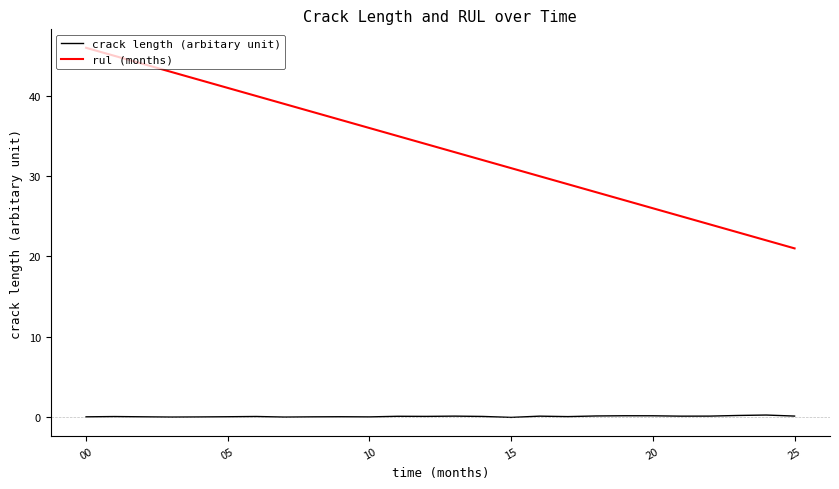

Which series has the largest range (max minus min)?

rul (months)